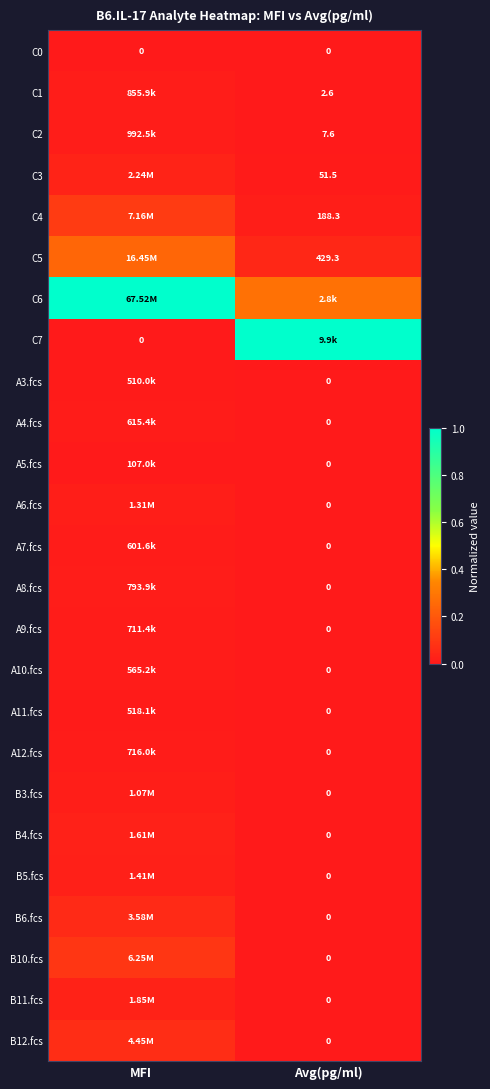

List the series in order of their peak value, highest first.

C6, C7, C5, C4, B10.fcs, B12.fcs, B6.fcs, C3, B11.fcs, B4.fcs, B5.fcs, A6.fcs, B3.fcs, C2, C1, A8.fcs, A12.fcs, A9.fcs, A4.fcs, A7.fcs, A10.fcs, A11.fcs, A3.fcs, A5.fcs, C0